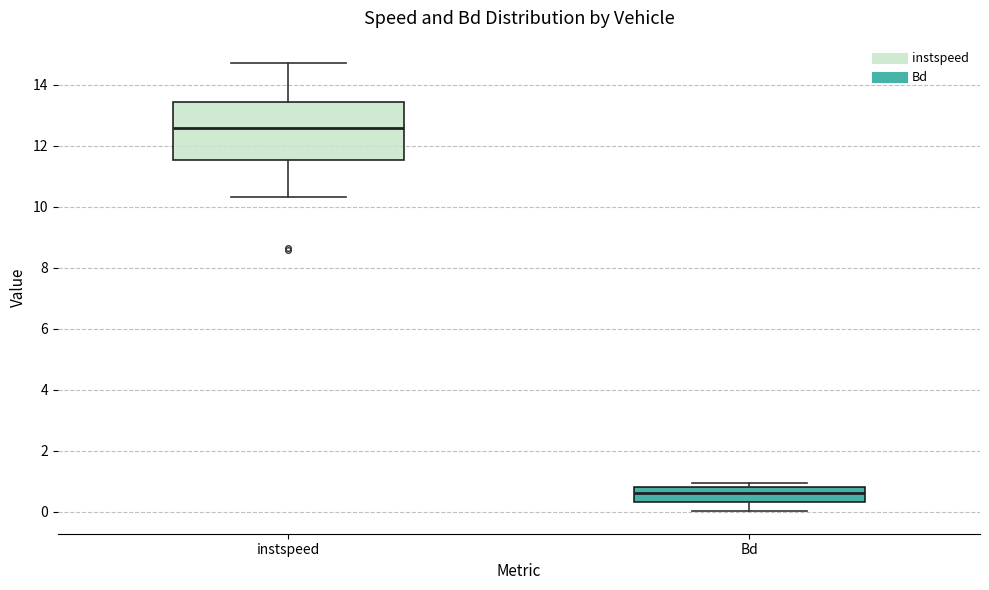

Where is the lower edge of the box for instspeed on the y-axis? The values are not printed on the chart, so give them approximately, as read against the axis.

11.6